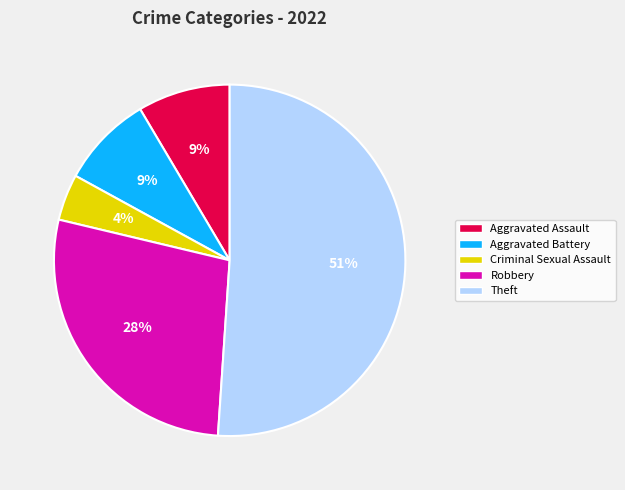

To the nearest percent, what is the average slice percentage?

20%